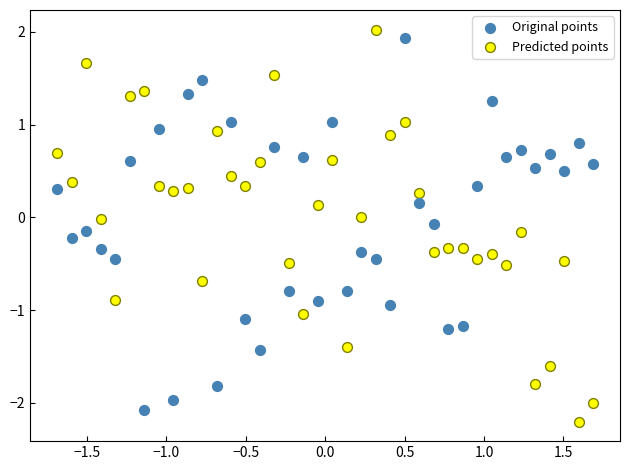

Which series reaches the maximum Y coordinate?

Predicted points